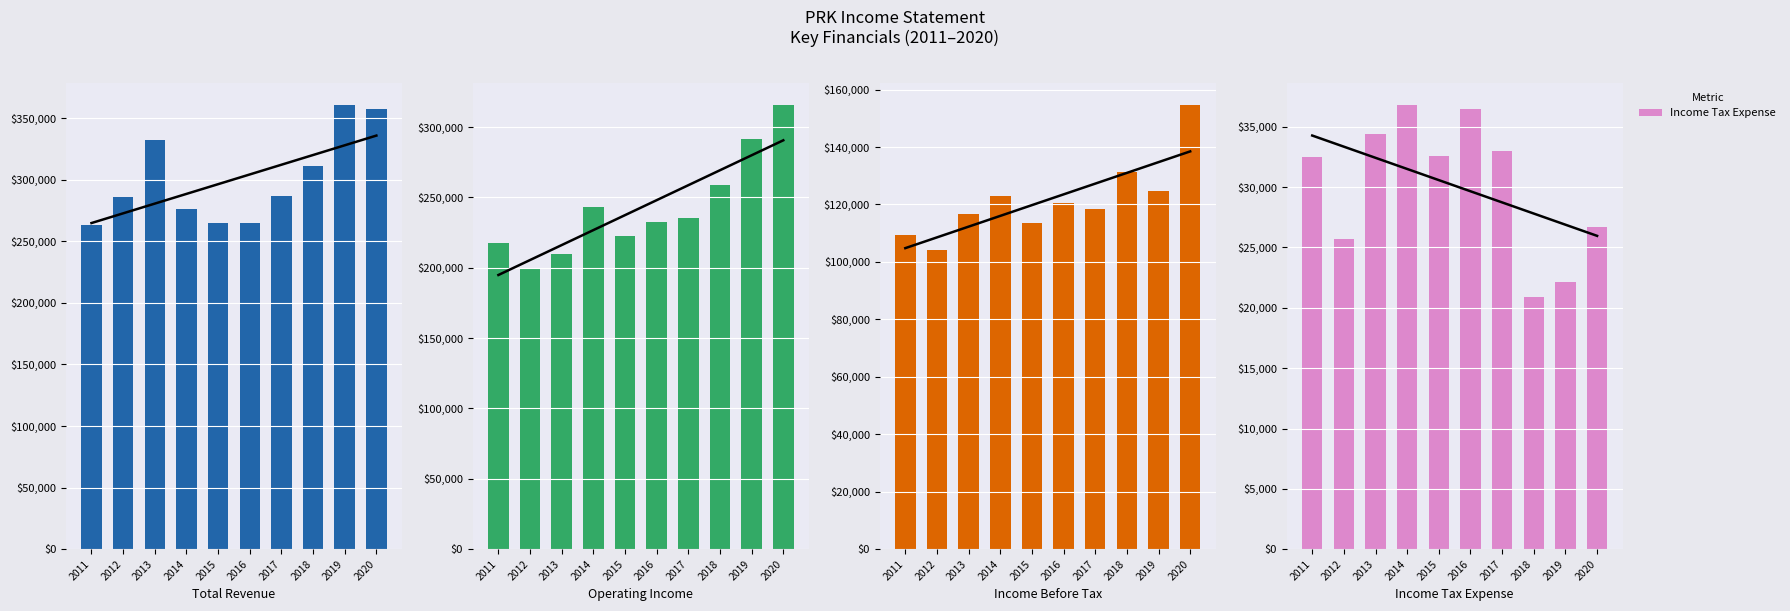

Is it true that Total Revenue equals 360500 at 2019?

True